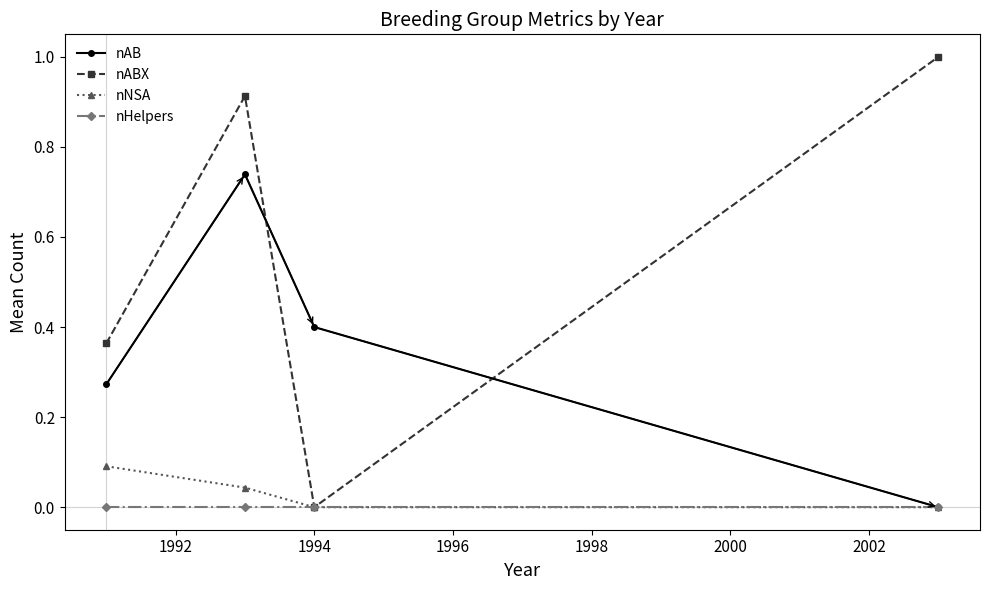

At how many categories does at least one series exceed 0?

4